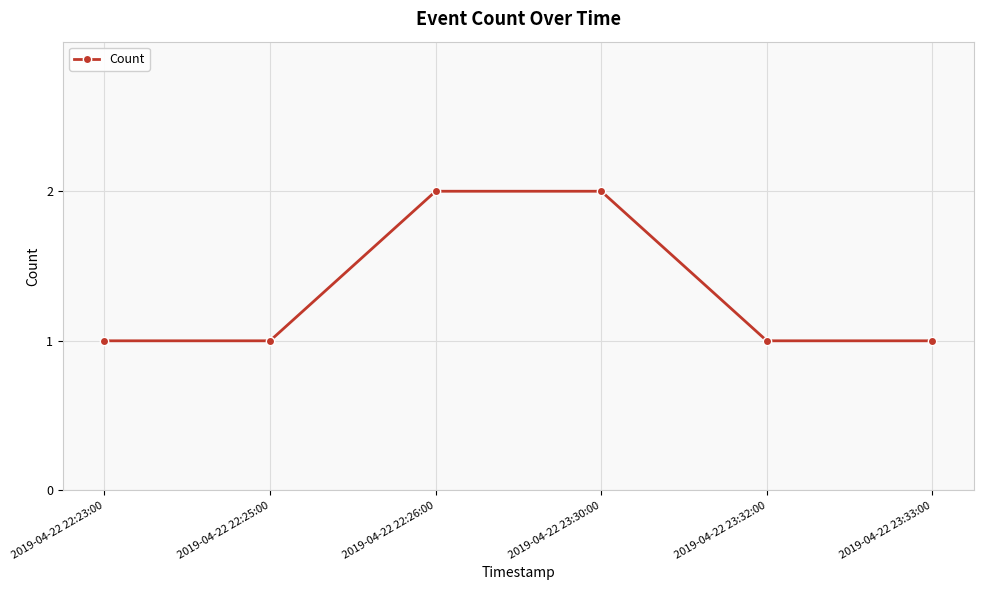

What is the maximum value shown in the chart?

2